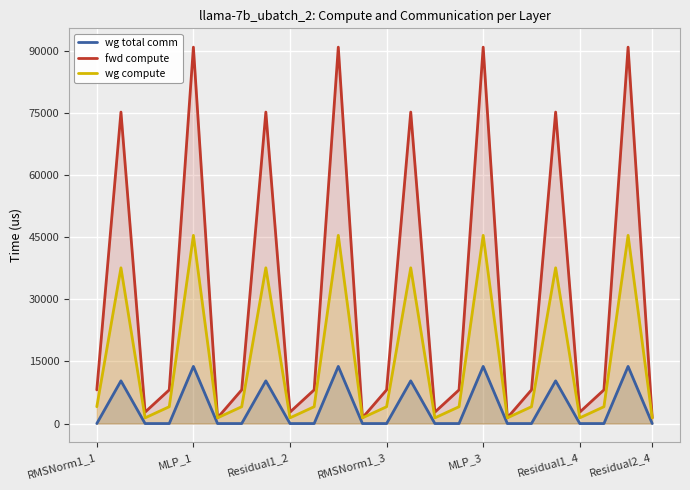

Which series has the largest total across all categories?

fwd compute